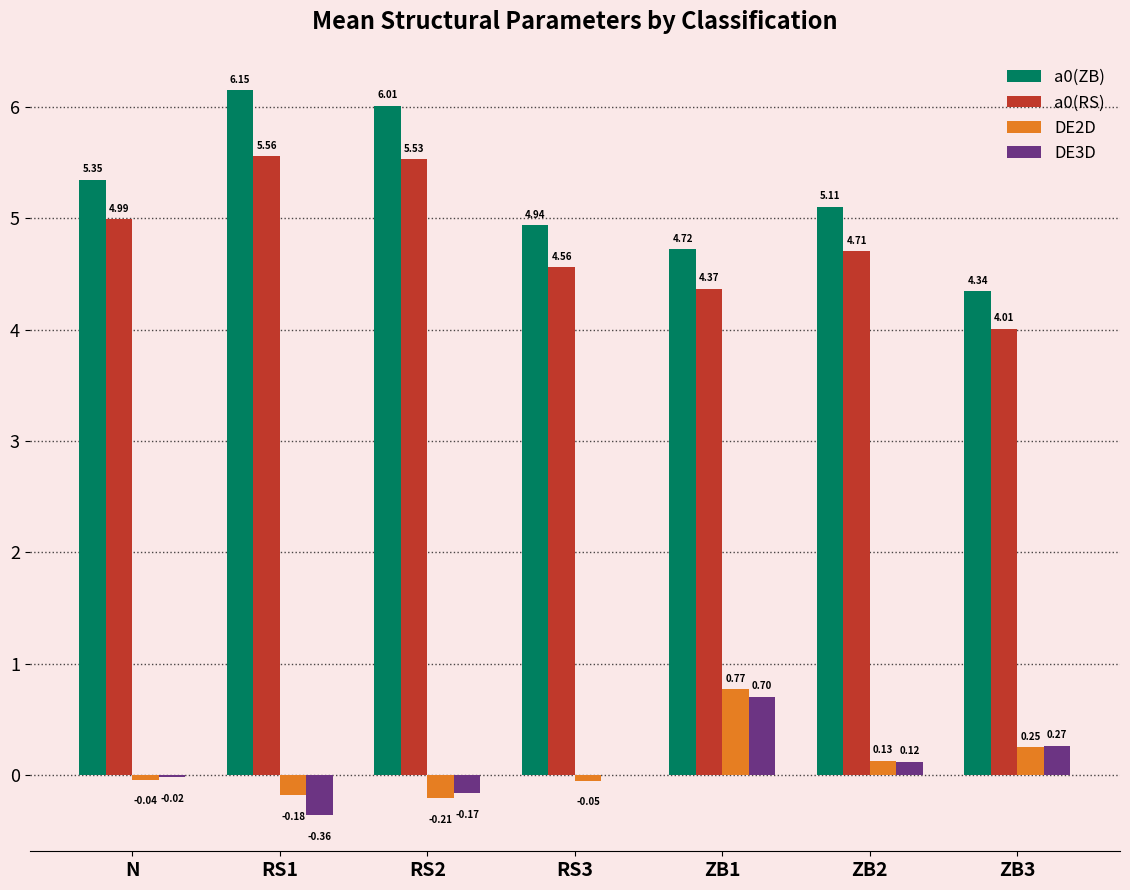

What is the sum of the a0(ZB) values at RS3 and ZB1?

9.7